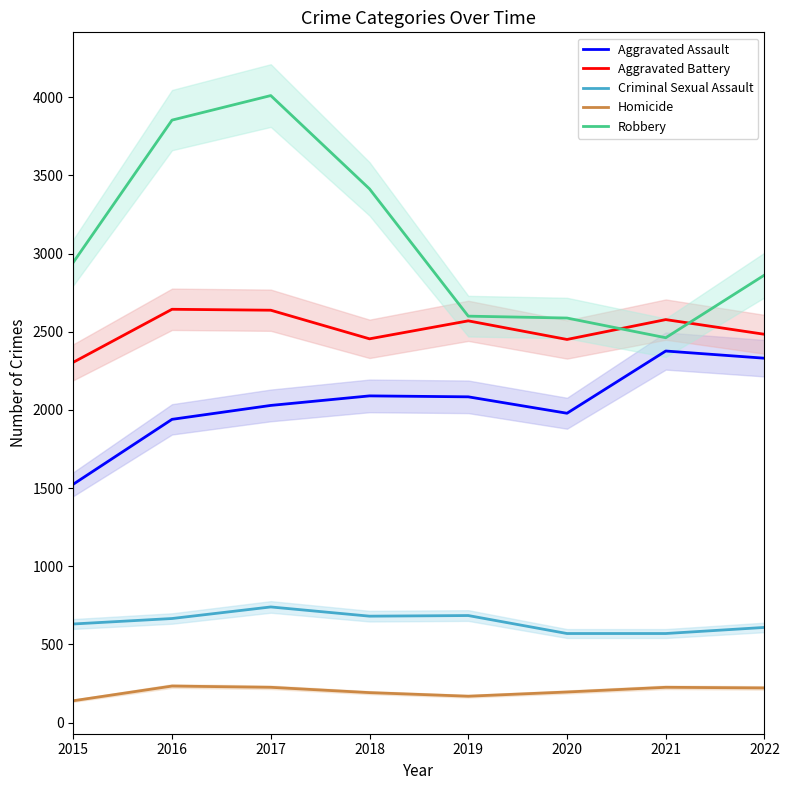

What are all the series names shown in the legend?

Aggravated Assault, Aggravated Battery, Criminal Sexual Assault, Homicide, Robbery